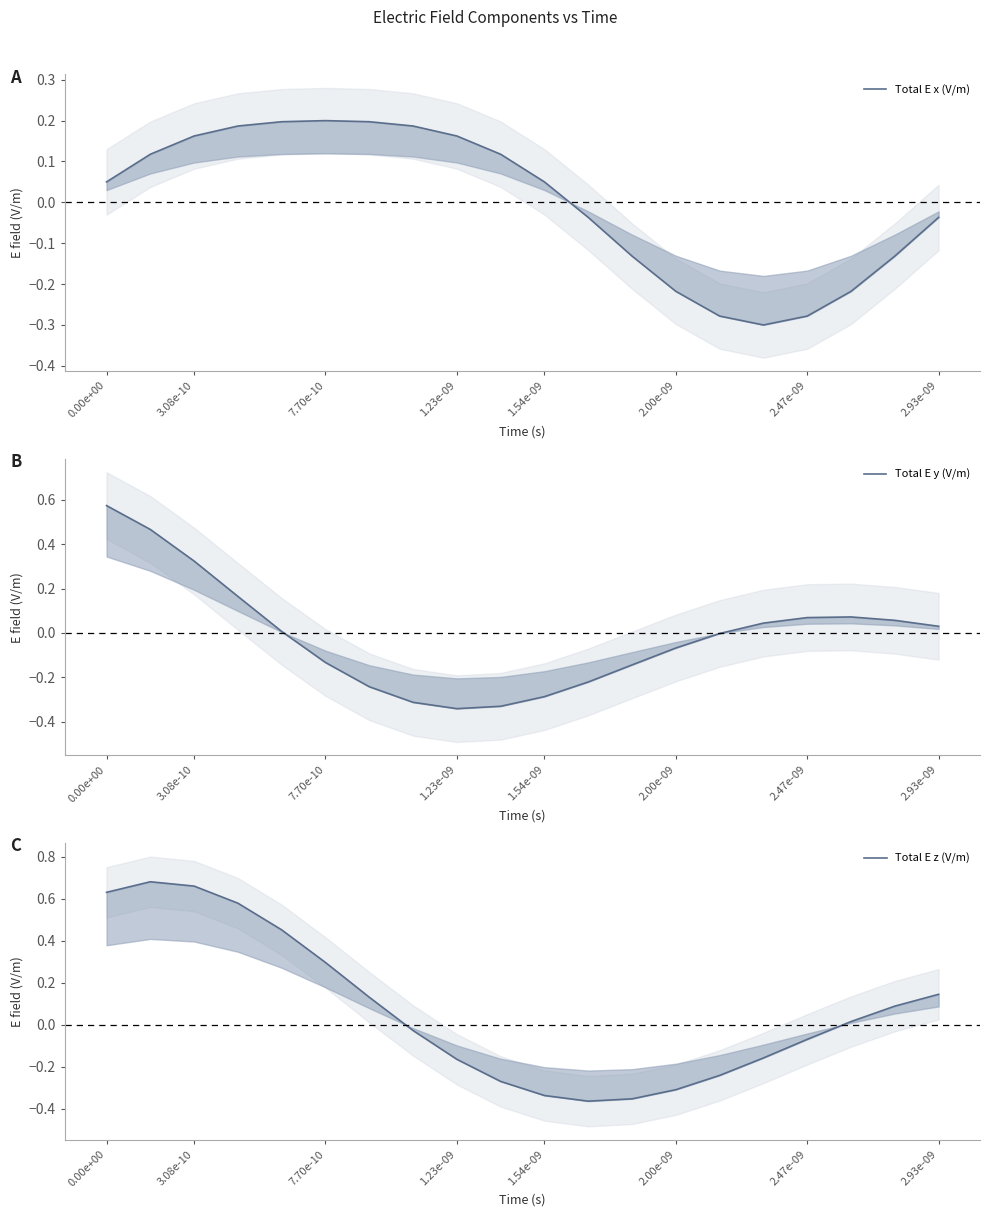

Count the number of data series in this chart.

3